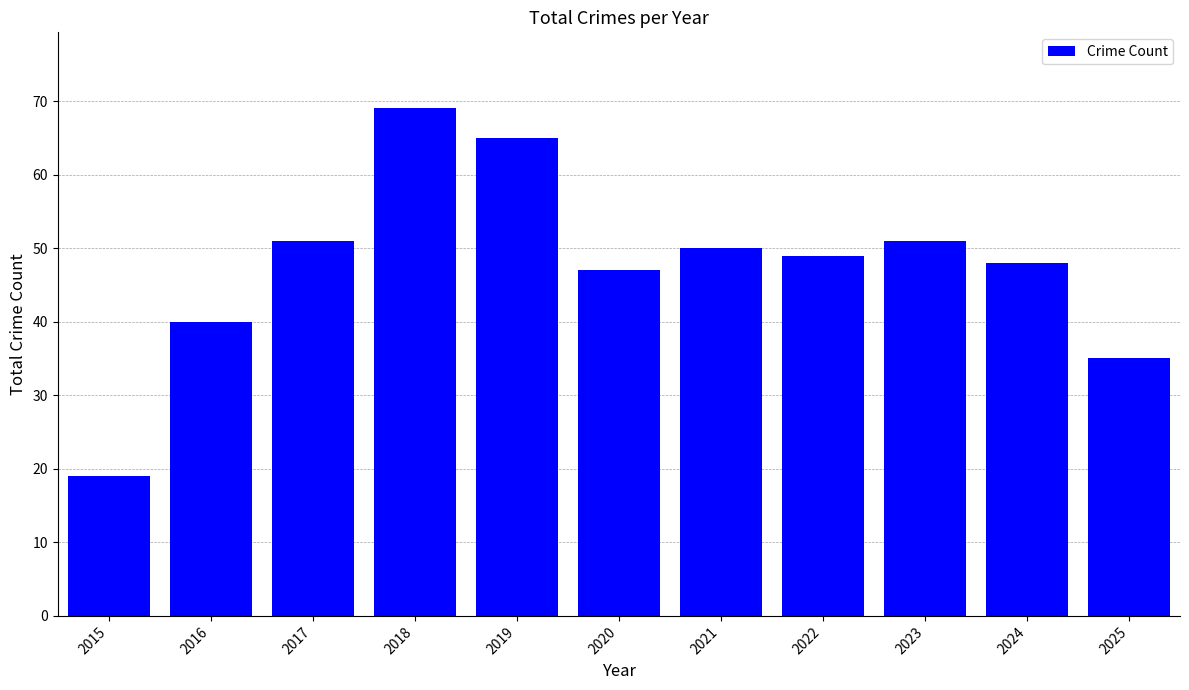

Is it true that the value at 2025 is 35?

True